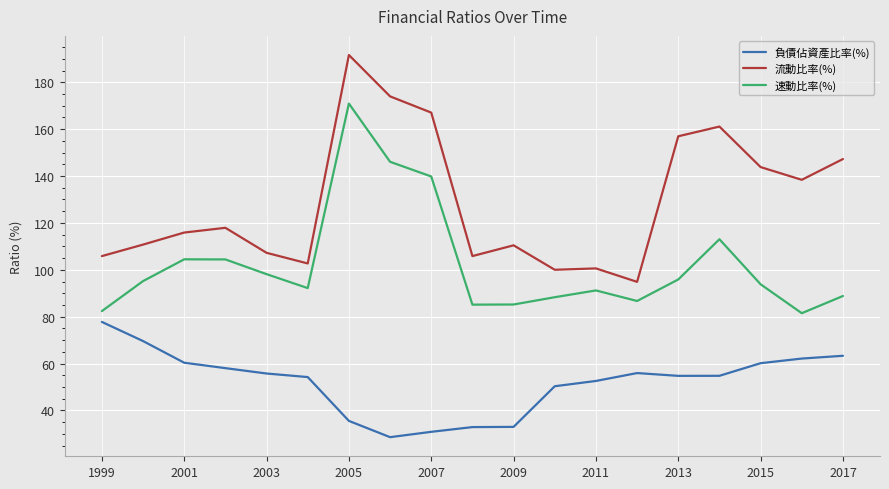

List the series in order of their peak value, lowest first.

負債佔資產比率(%), 速動比率(%), 流動比率(%)